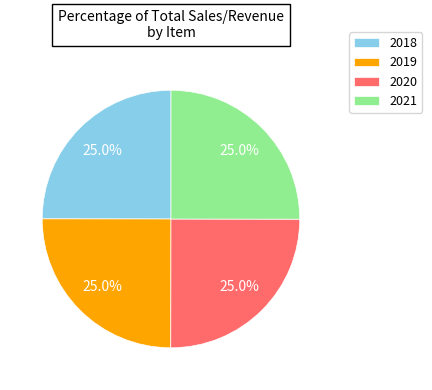

Is there a majority slice in this chart?

No